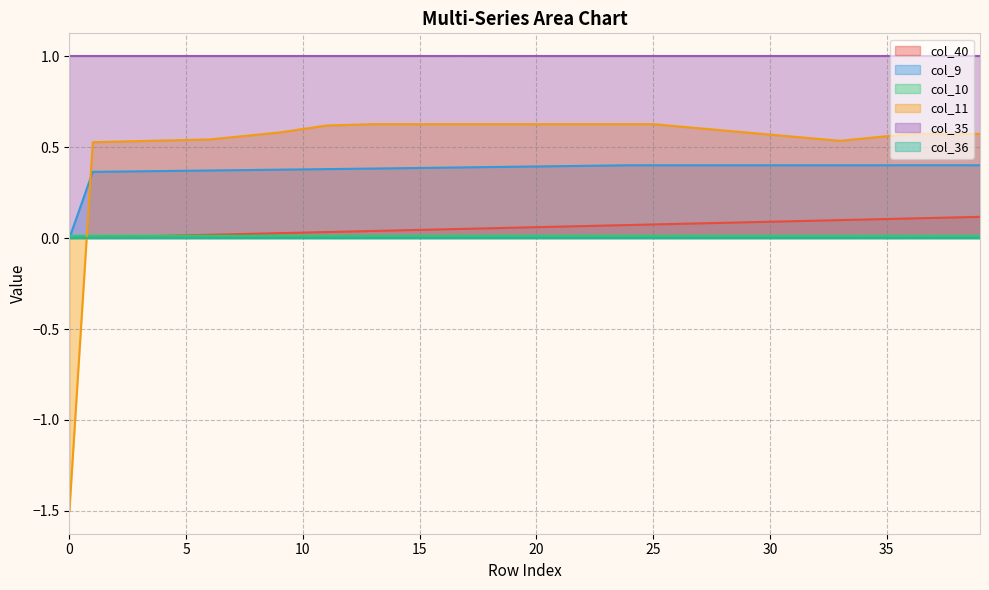

How many intersections are there between col_10 and col_40?

1